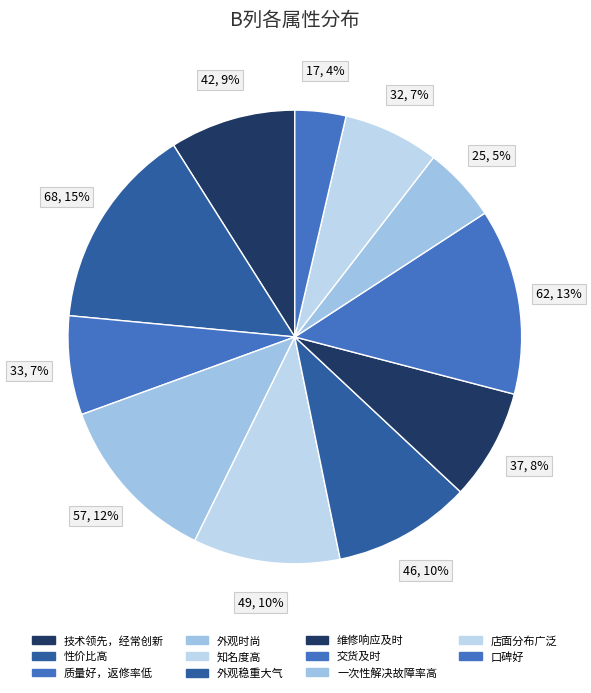

How many segments does this pie chart have?

11